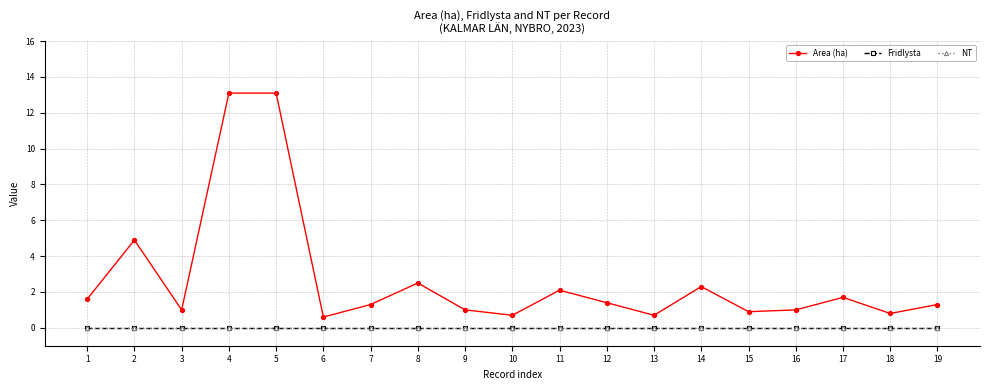

Is this an area chart (filled region under the line)?

No